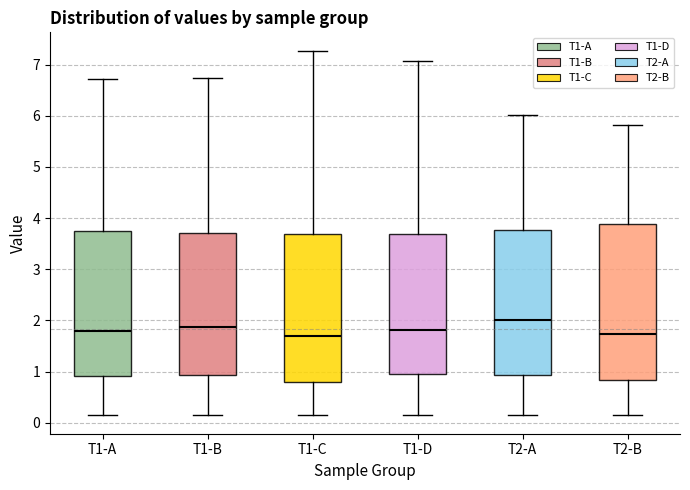

Reading left to right, read every box against the y-axis: the position of its median line, the range the box covers, and the ends of its whiskers. The values are not printed on the chart, so give them approximately, as read against the axis.

T1-A: median 1.8, box 0.9 to 3.7, whiskers 0.2 to 6.7
T1-B: median 1.9, box 0.9 to 3.7, whiskers 0.2 to 6.7
T1-C: median 1.7, box 0.8 to 3.7, whiskers 0.1 to 7.3
T1-D: median 1.8, box 1.0 to 3.7, whiskers 0.2 to 7.1
T2-A: median 2.0, box 0.9 to 3.8, whiskers 0.1 to 6.0
T2-B: median 1.7, box 0.8 to 3.9, whiskers 0.1 to 5.8